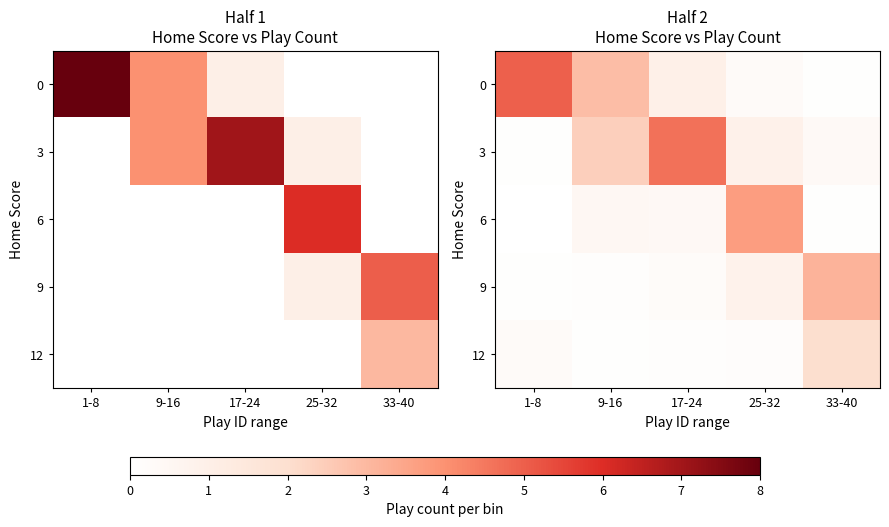

True or false: 6 has a value of 0.4 at 17-24.

True